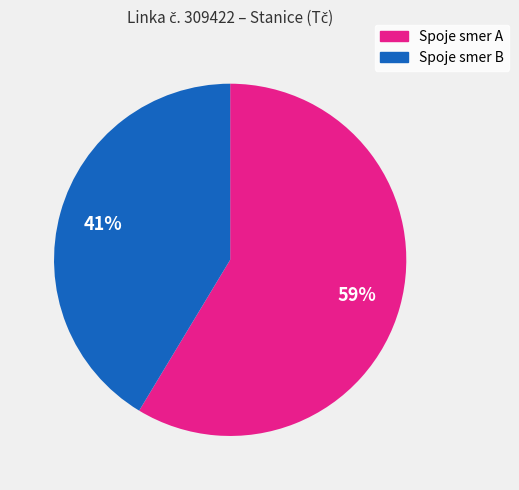

Is there any slice that represents more than half of the pie?

Yes